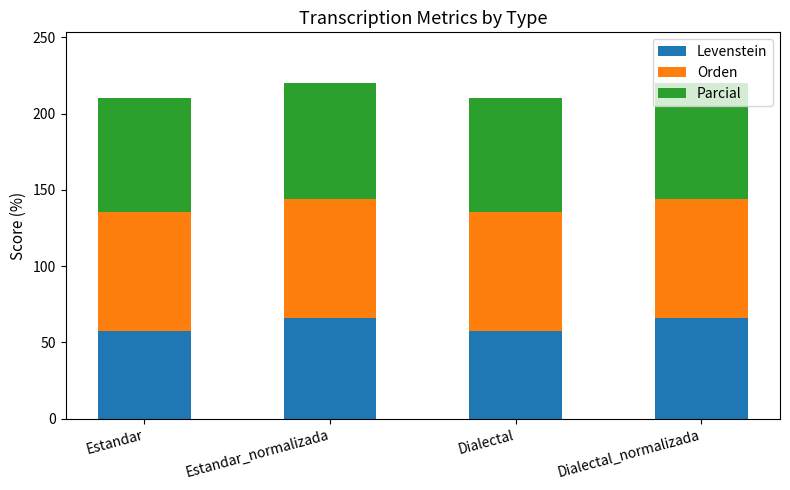

What are all the series names shown in the legend?

Levenstein, Orden, Parcial